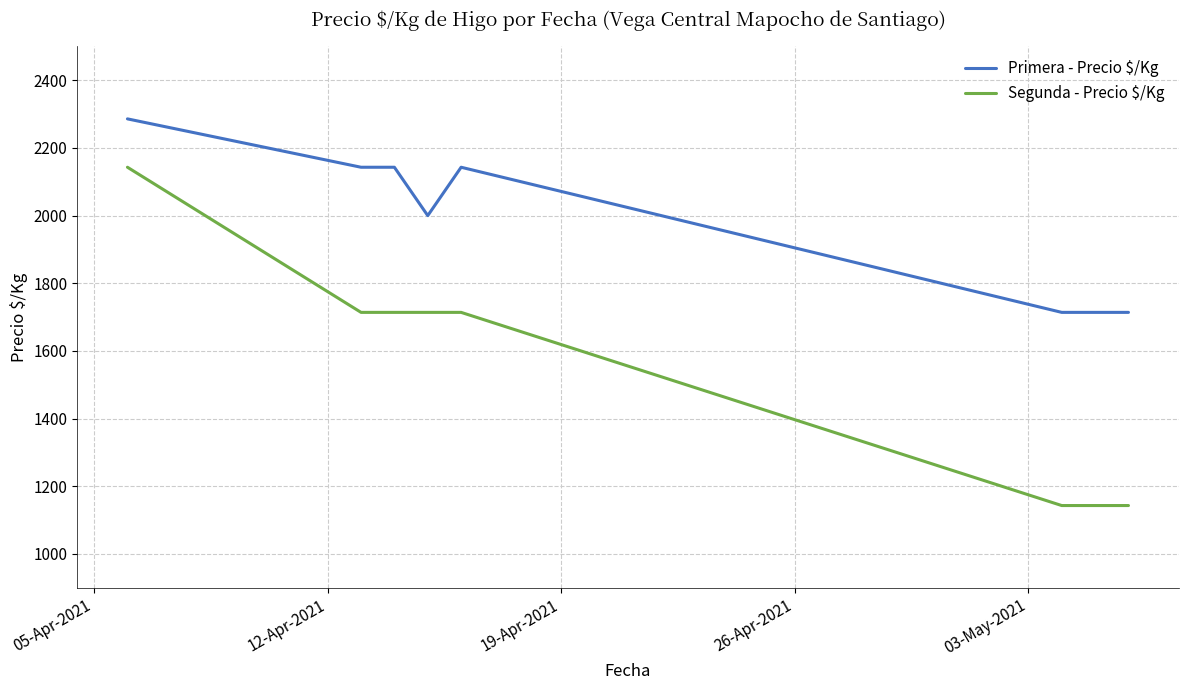

Which series has the largest range (max minus min)?

Segunda - Precio $/Kg